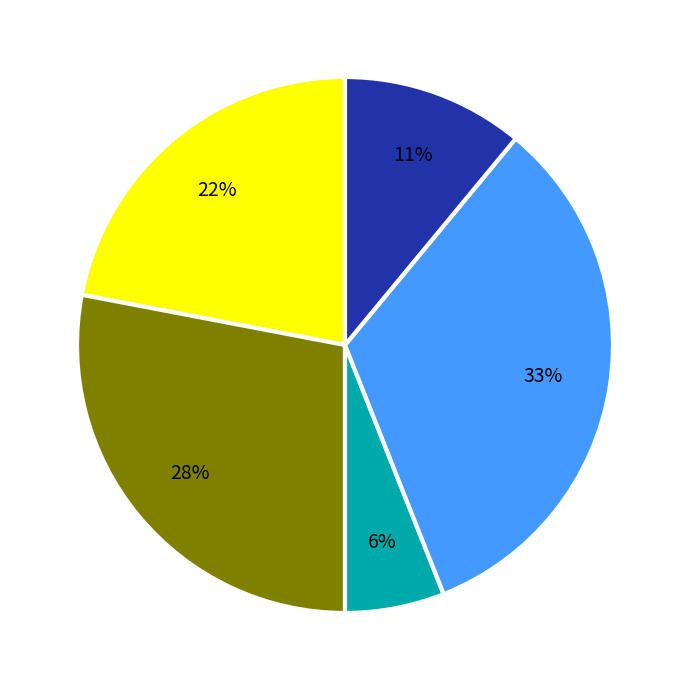

To the nearest percent, what is the average slice percentage?

20%